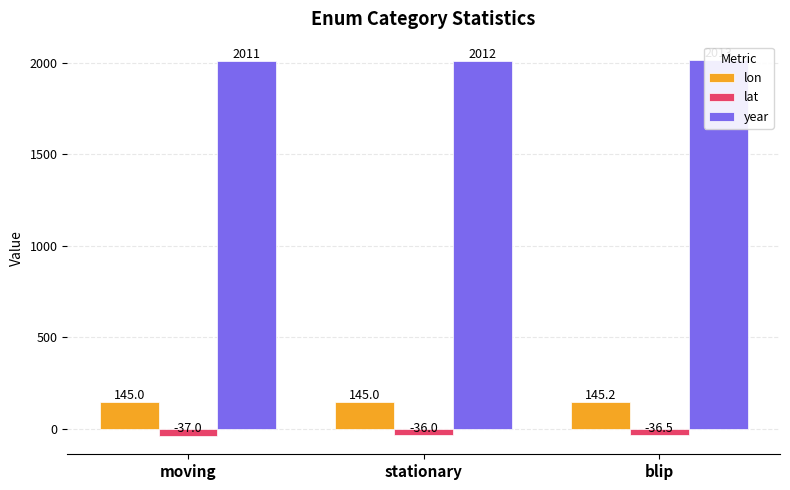

What is the smallest value displayed?

-37.0